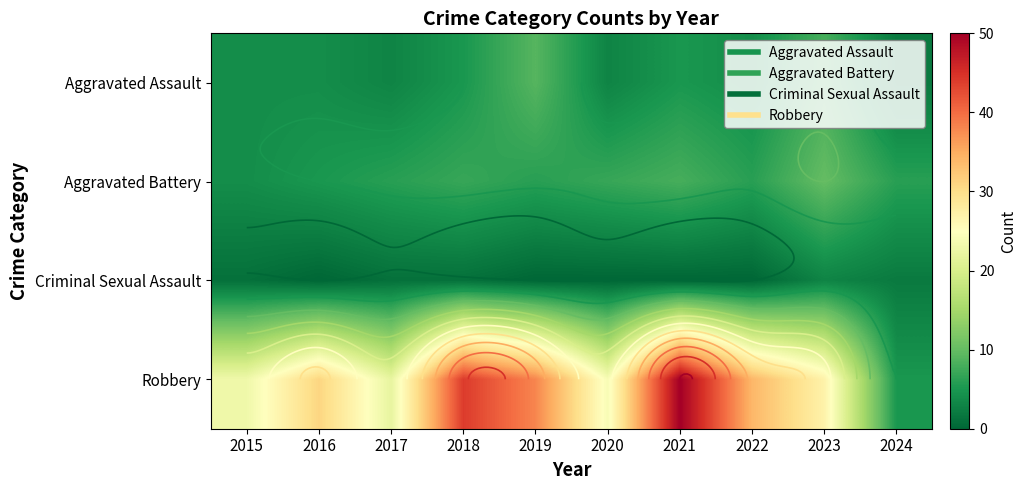

What is the difference between the highest and lowest values at 2018?

43